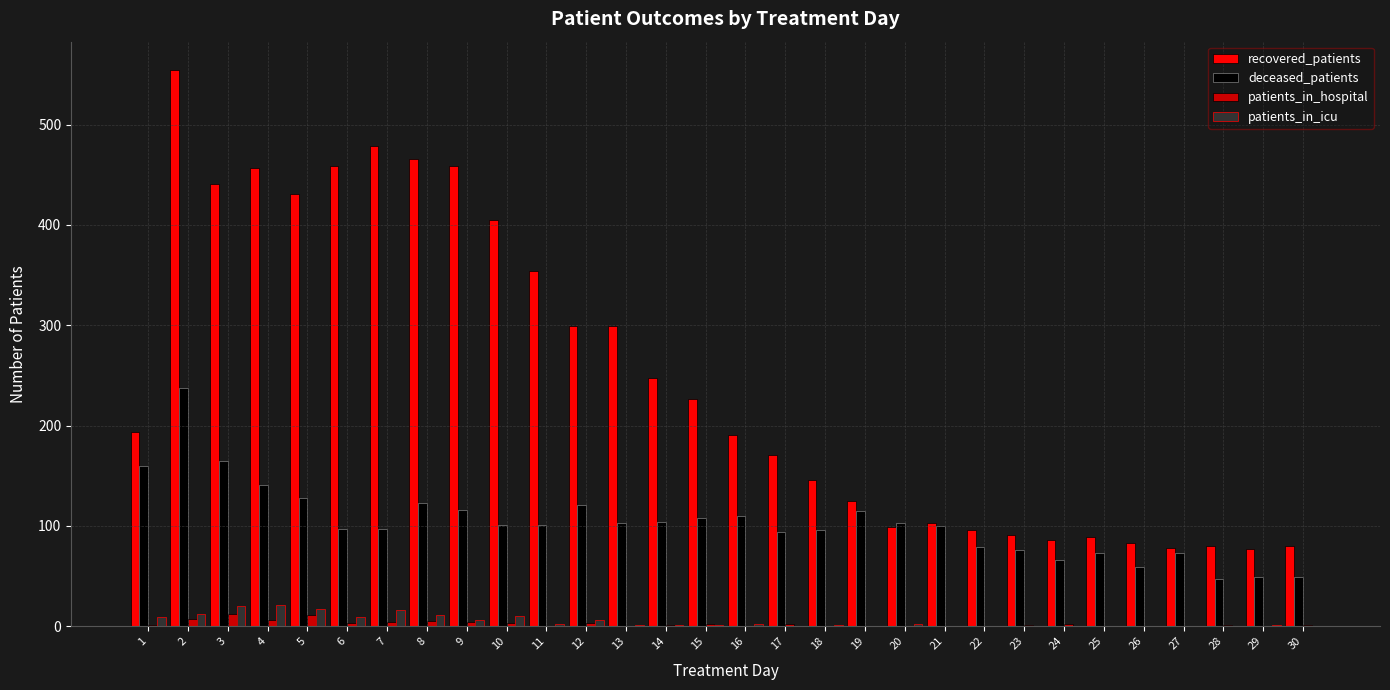

How many series are shown in this chart?

4